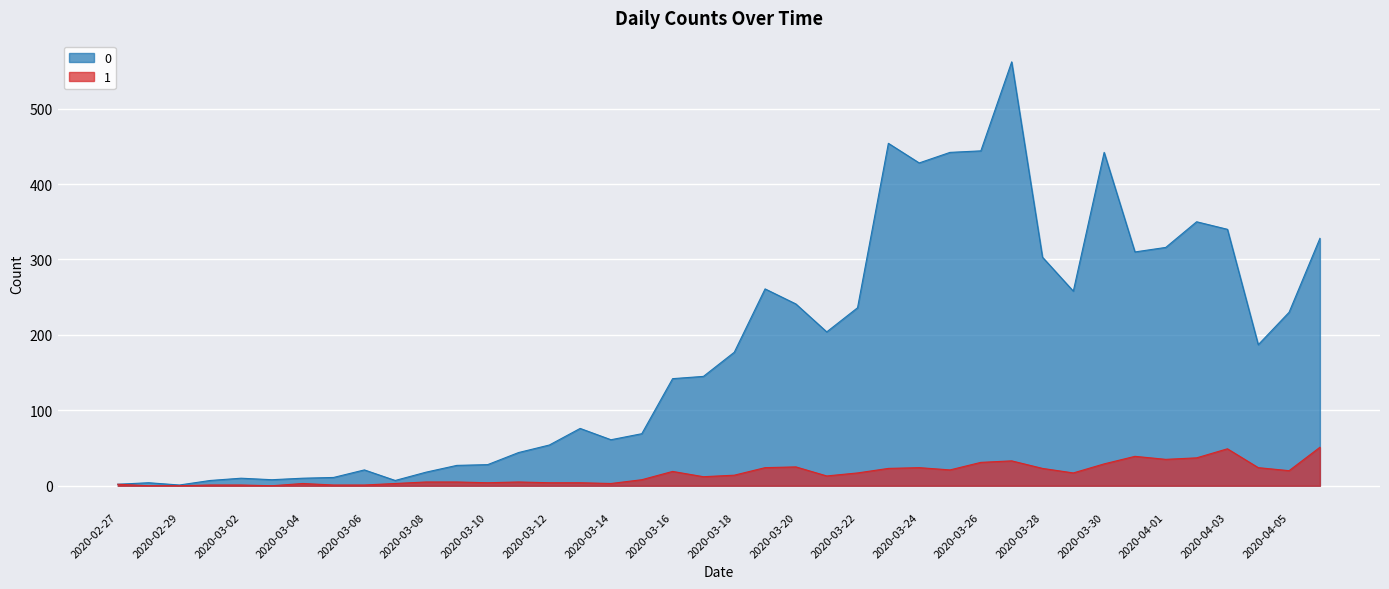

True or false: 1 and 0 cross at least once.

False